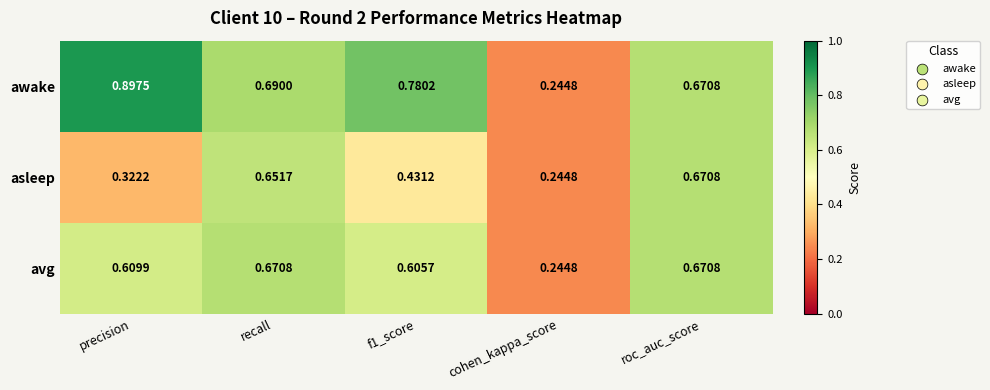

Which series changed the most between precision and roc_auc_score?

asleep